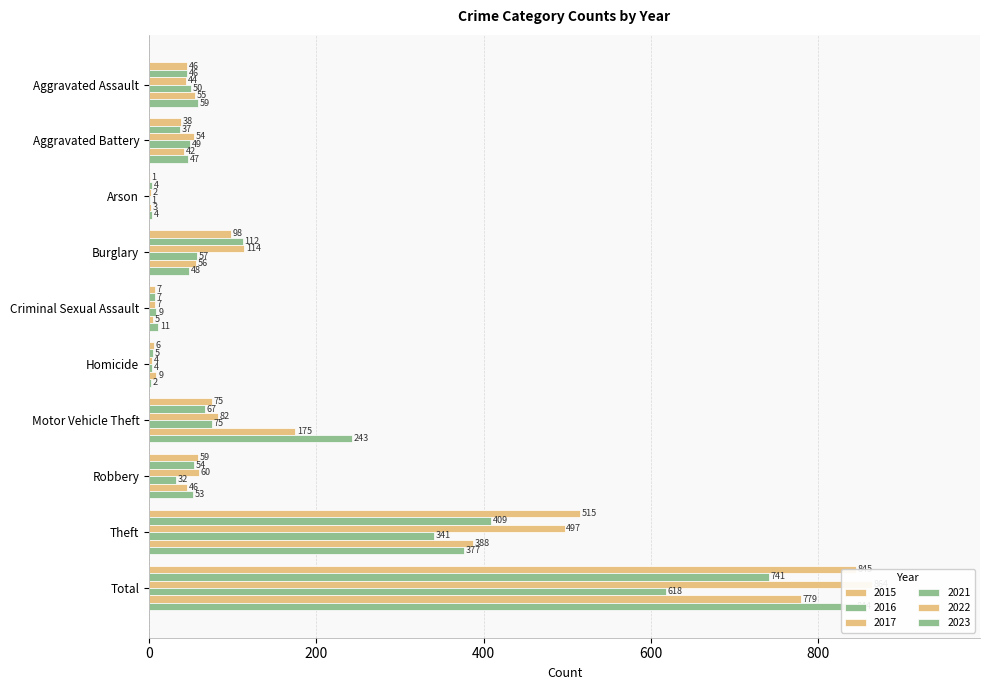

What is the difference between the 2015 values at Aggravated Battery and Criminal Sexual Assault?

31